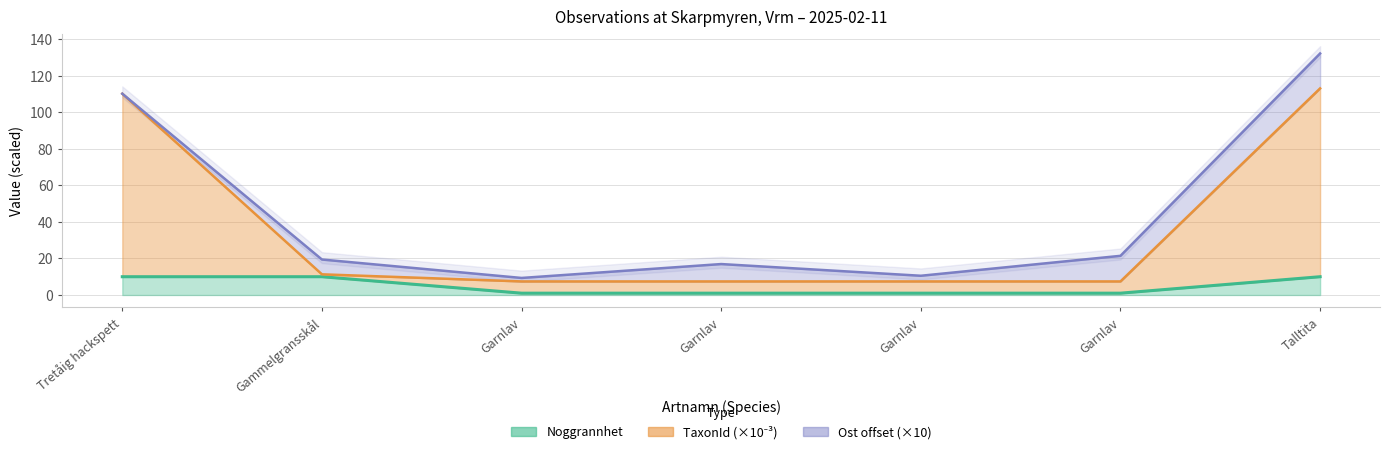

Which series has the largest total across all categories?

TaxonId